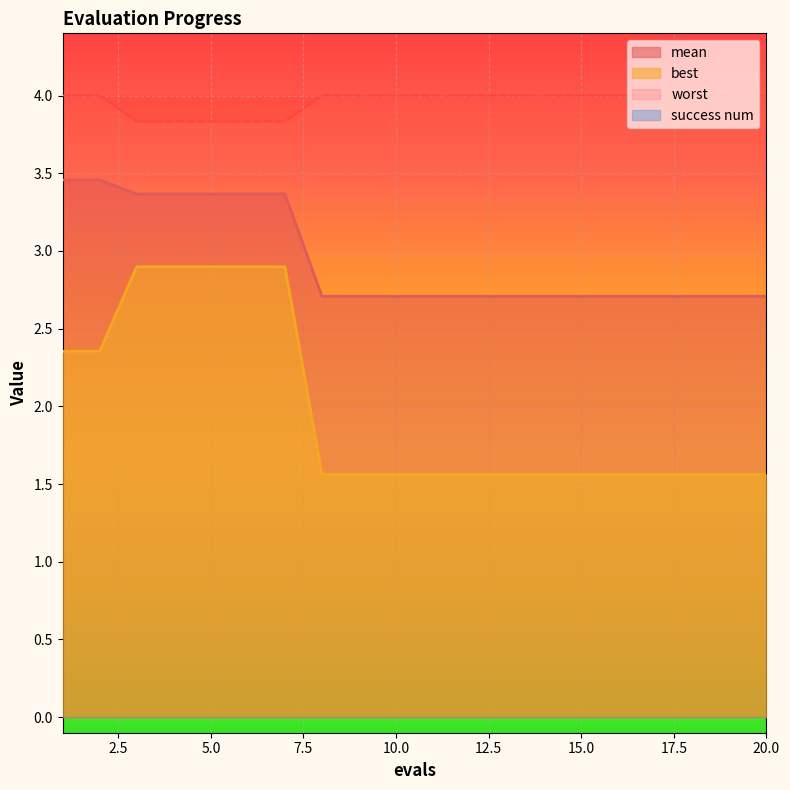

What is the spread (max minus min) of values at 6?

0.9